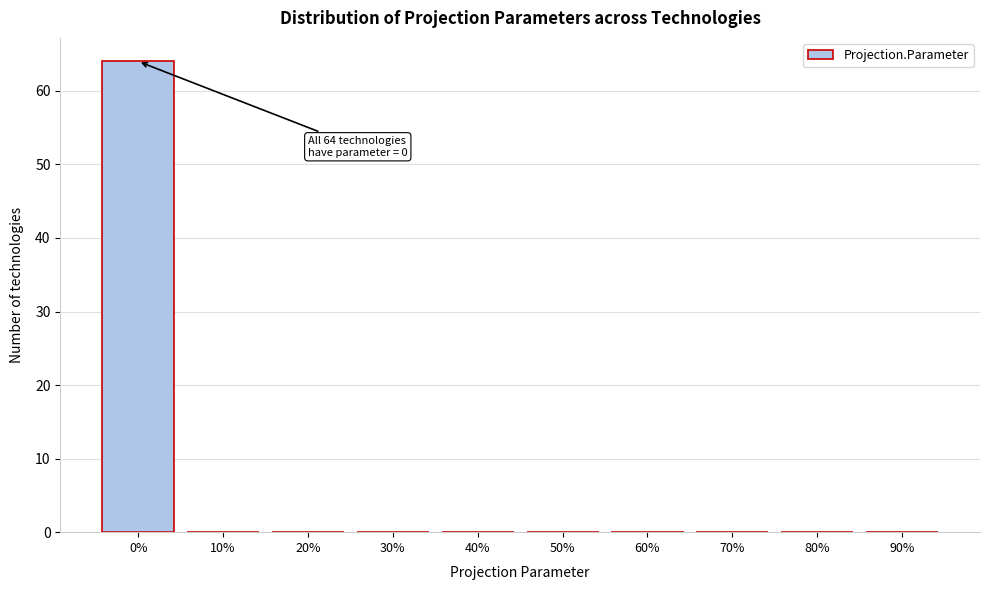

Reading right to left, list all the values displayed in this chart.

90%=0	80%=0	70%=0	60%=0	50%=0	40%=0	30%=0	20%=0	10%=0	0%=64